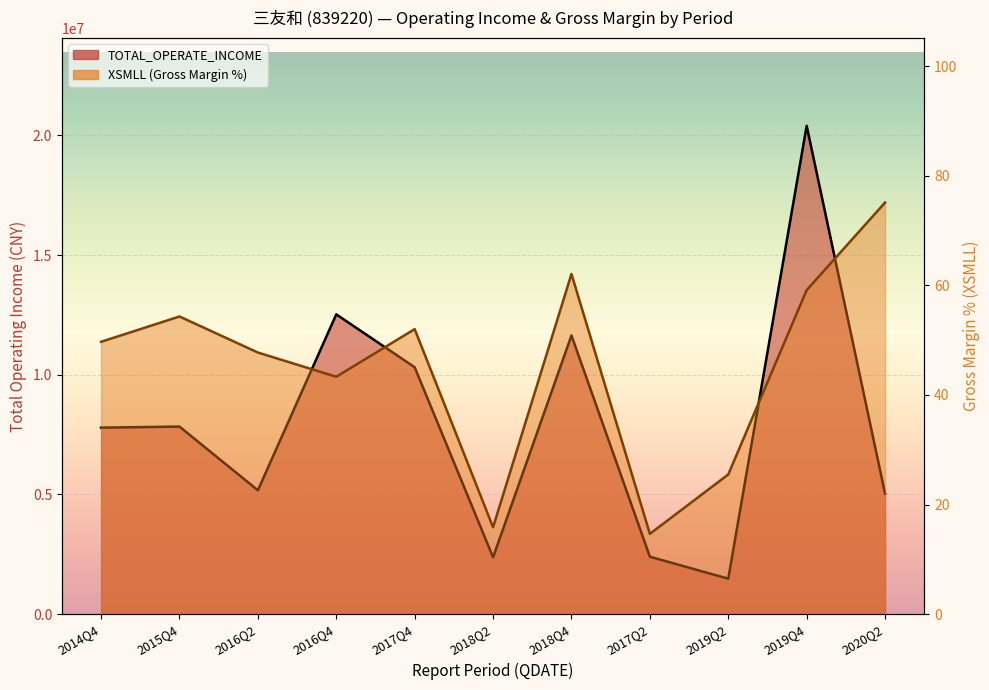

What is the approximate value of TOTAL_OPERATE_INCOME at 2018Q2?

2375244.9